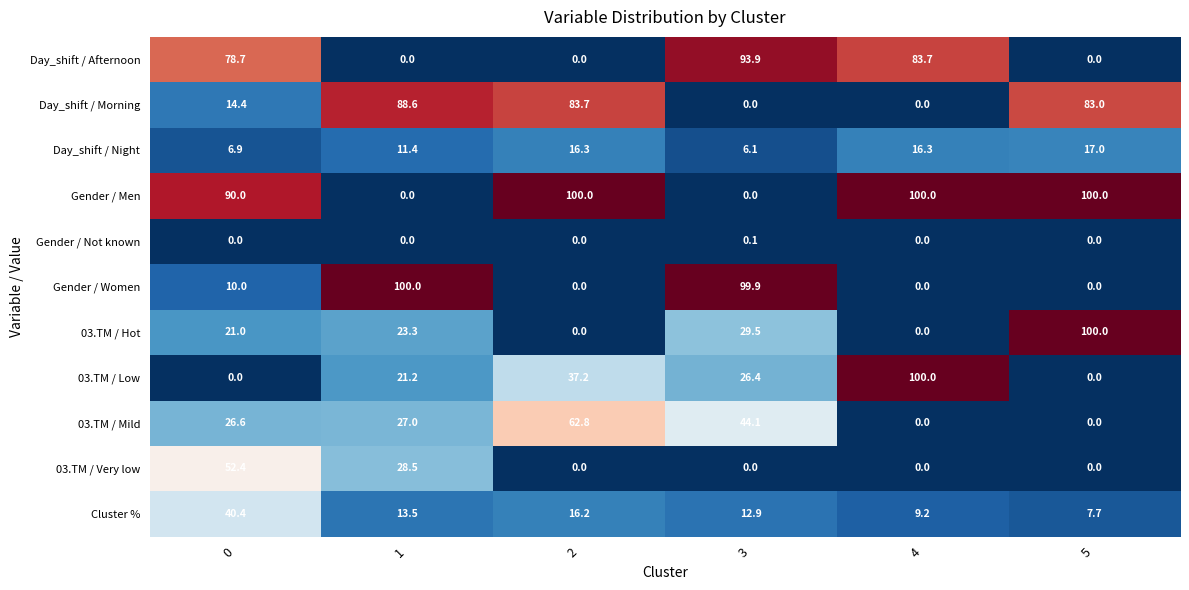

What is the highest value of the 03.TM / Mild series?

62.8